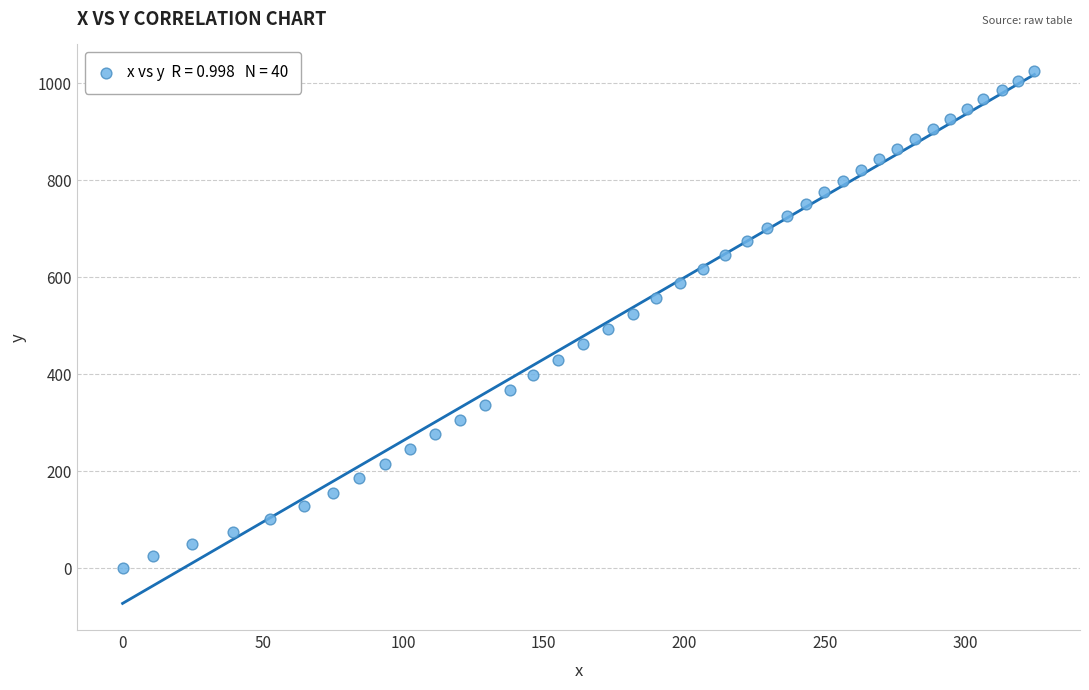

What is the range of X values (max minus min)?

324.7